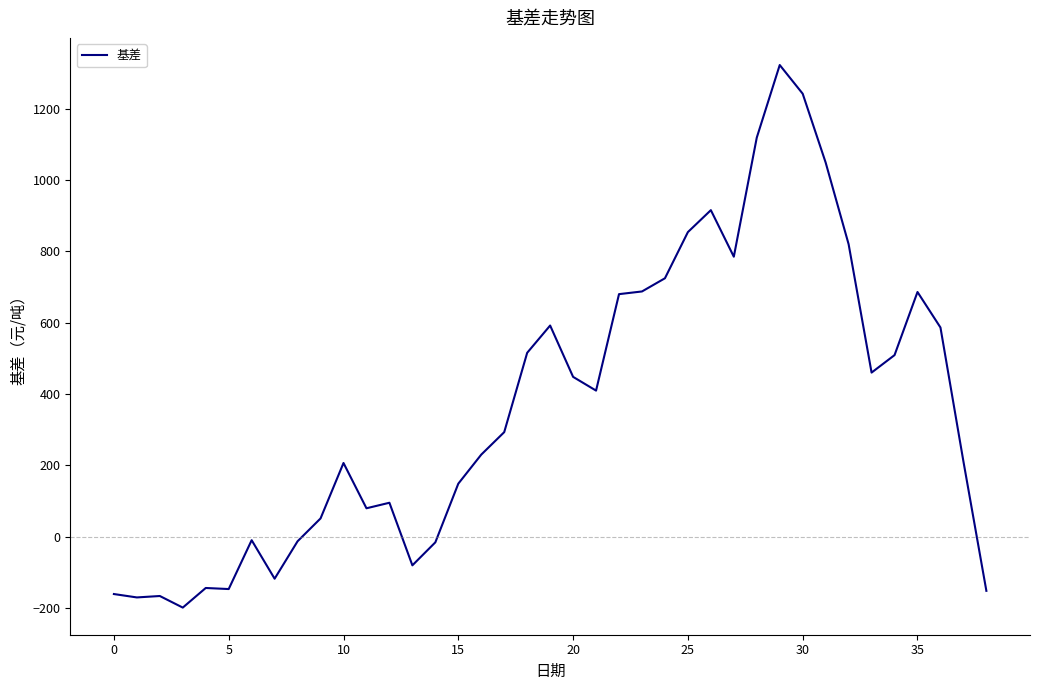

What is the minimum value shown in the chart?

-199.0